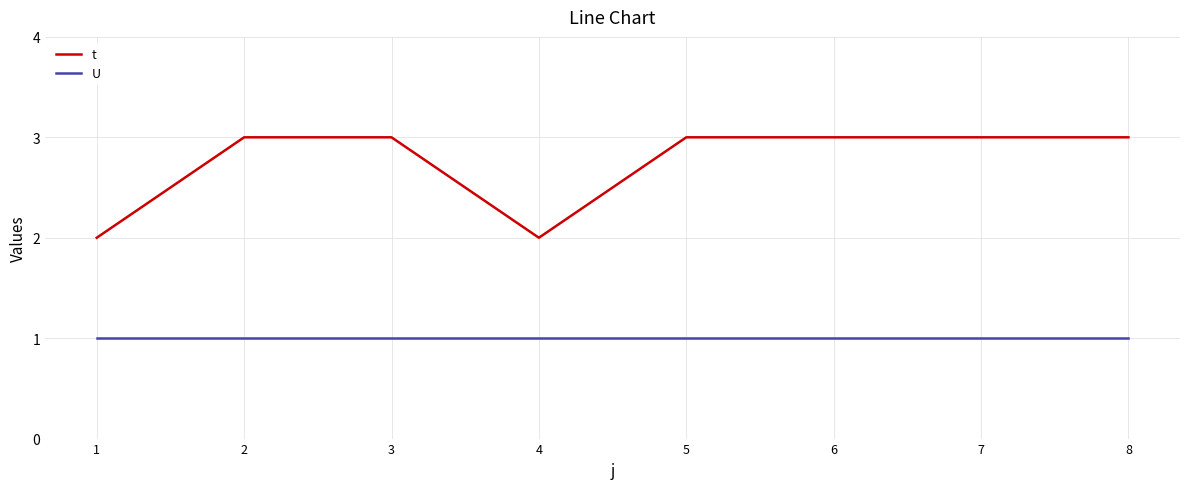

How many lines are shown in the chart?

2